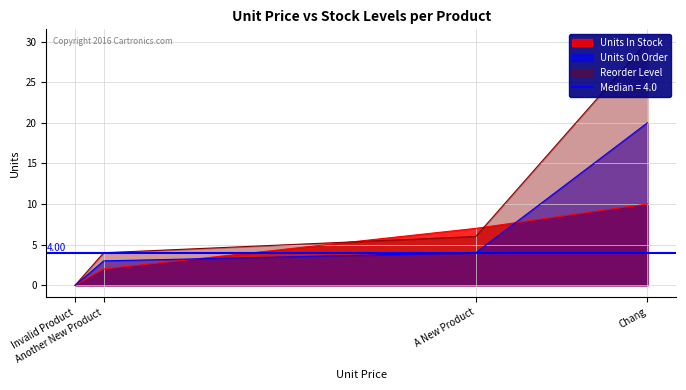

Is the value of Units In Stock at Invalid Product greater than the value of Units On Order at Another New Product?

No